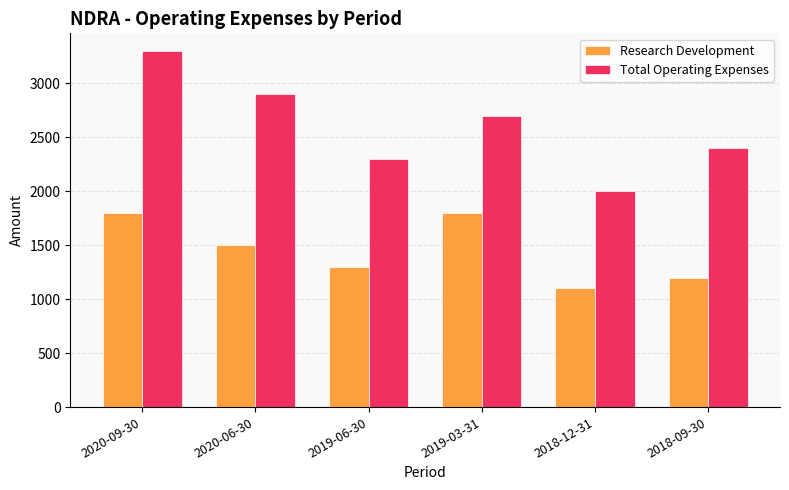

Read the Total Operating Expenses value at 2018-12-31, to the nearest 10.

2000